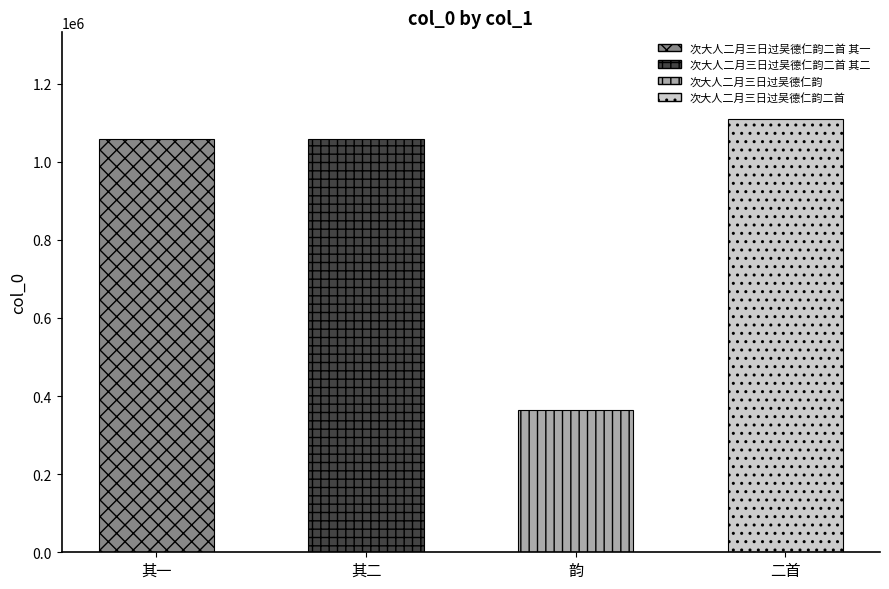

The chart shows a value of 1058016 at 其一. True or false?

True